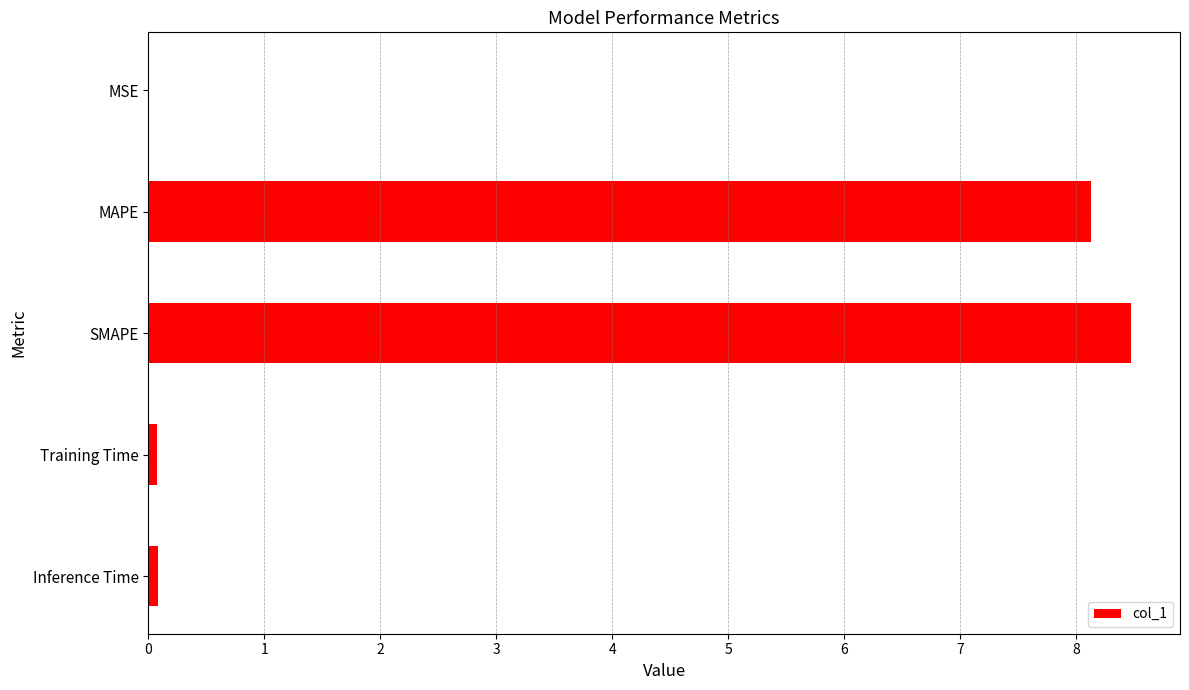

Are the bars grouped side by side (vs. stacked)?

No